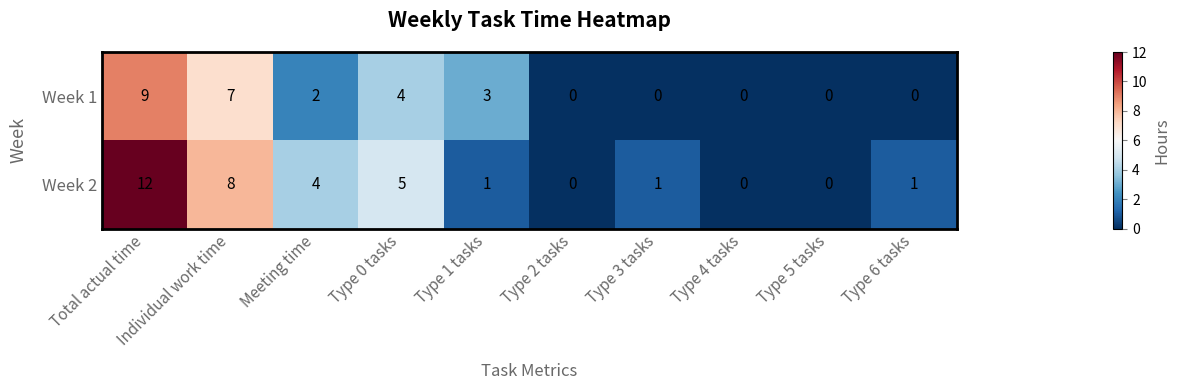

Is it true that Week 2 equals 7 at Meeting time?

False